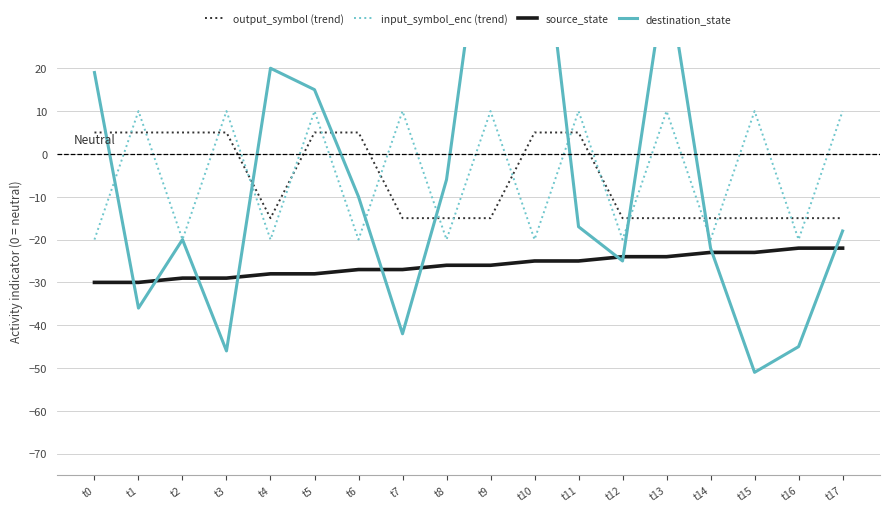

At which label is output_symbol (trend) closest to -5?

t0